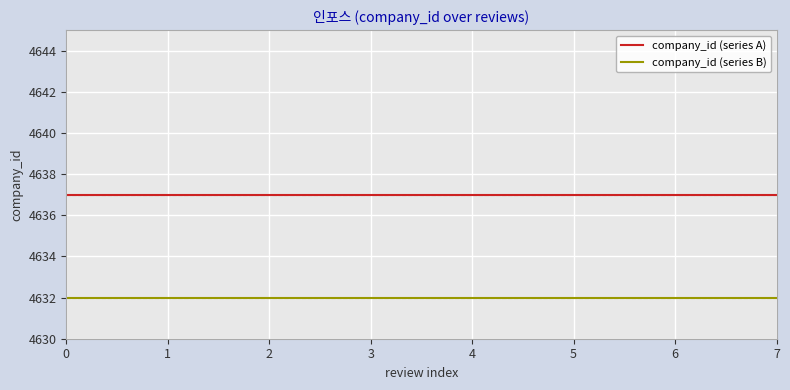

Which series has the largest total across all categories?

company_id (series A)